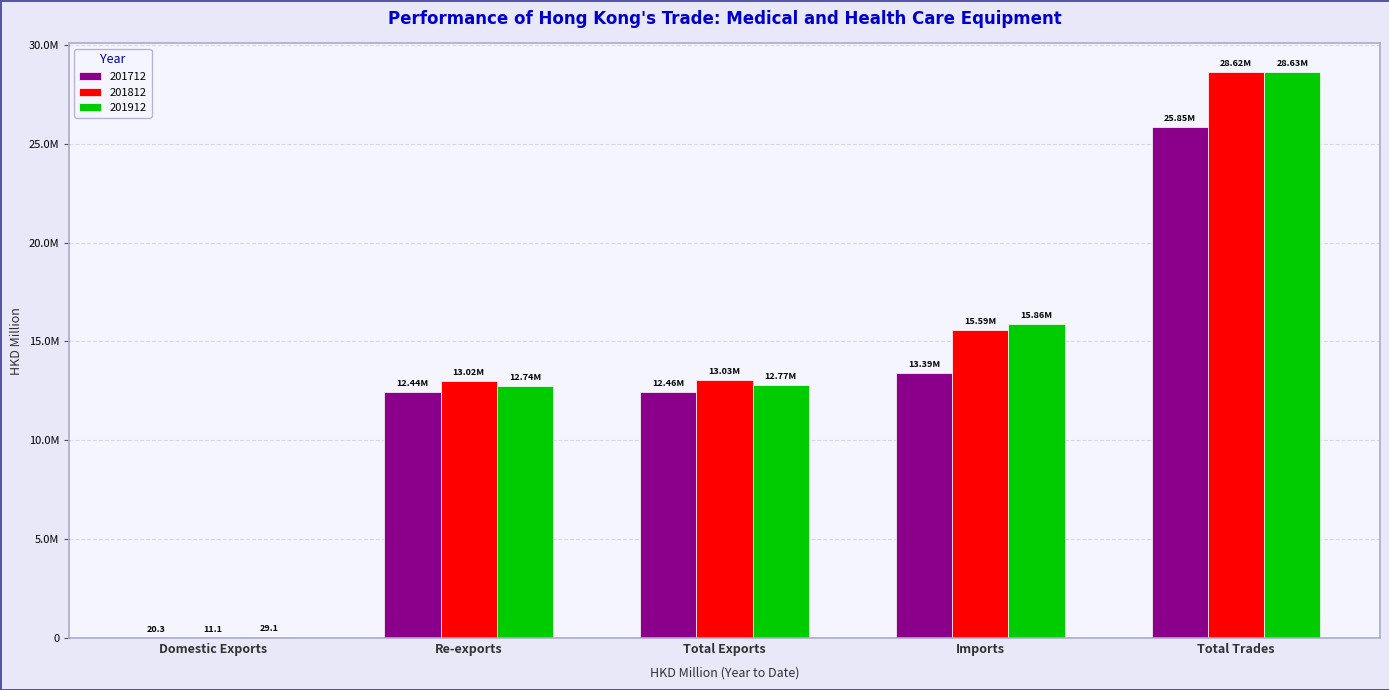

At how many categories does at least one series exceed 27341?

1